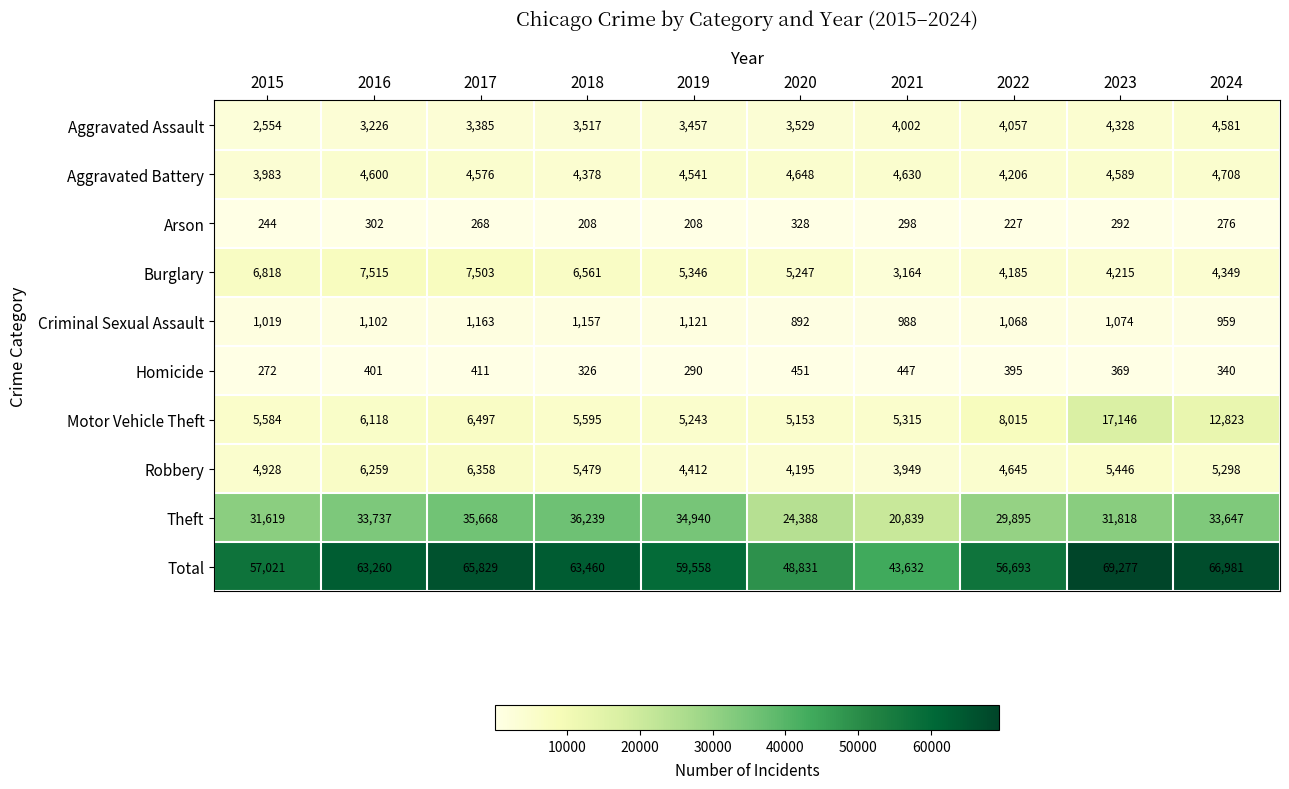

Which series changed the most between 2015 and 2021?

Total